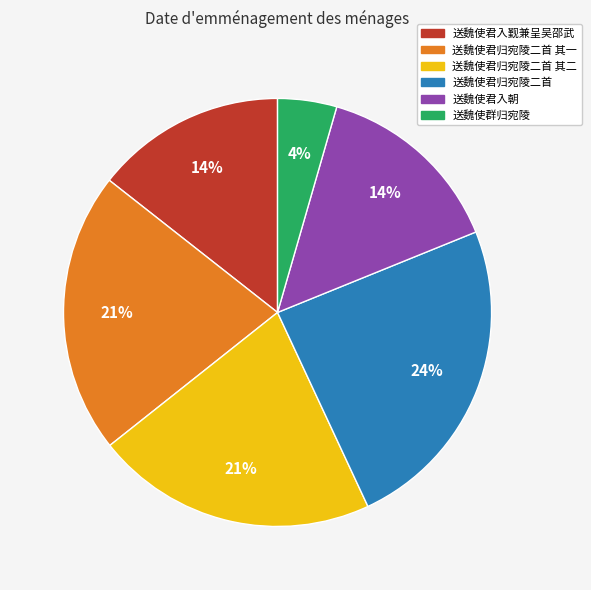

Approximately how many times larger is the value at 送魏使君入觐兼呈吴邵武 compared to 送魏使君入朝?

1.0